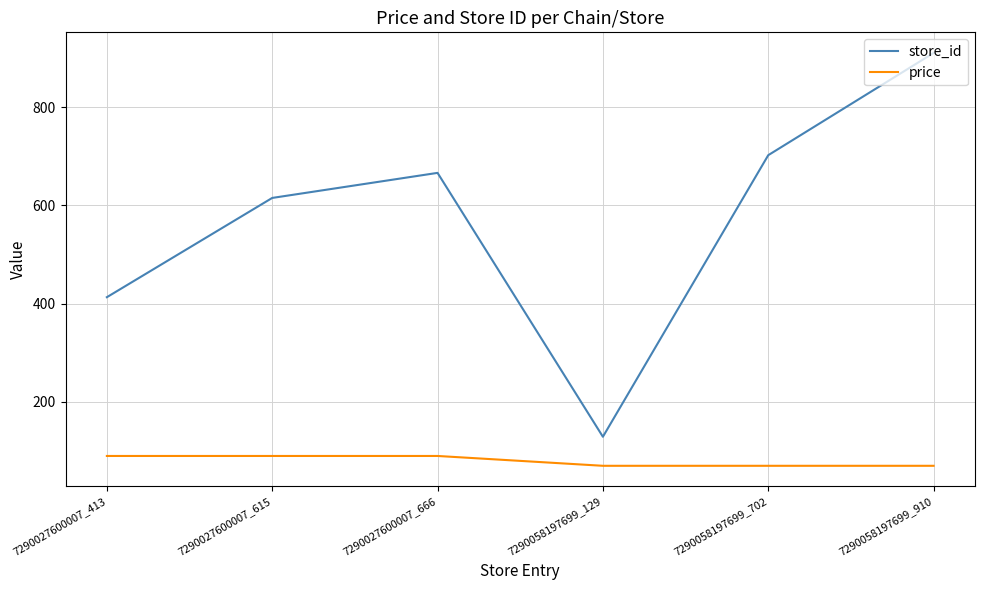

What is the minimum value for store_id?

129.0